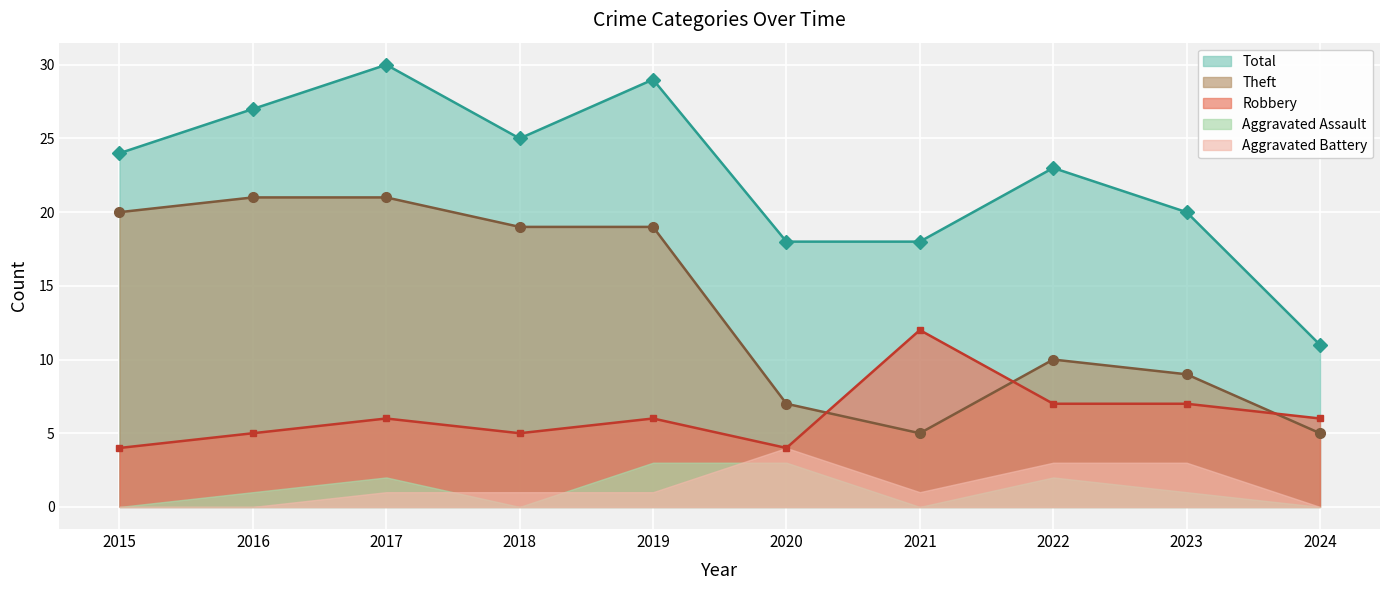

What is the maximum value shown in the chart?

30